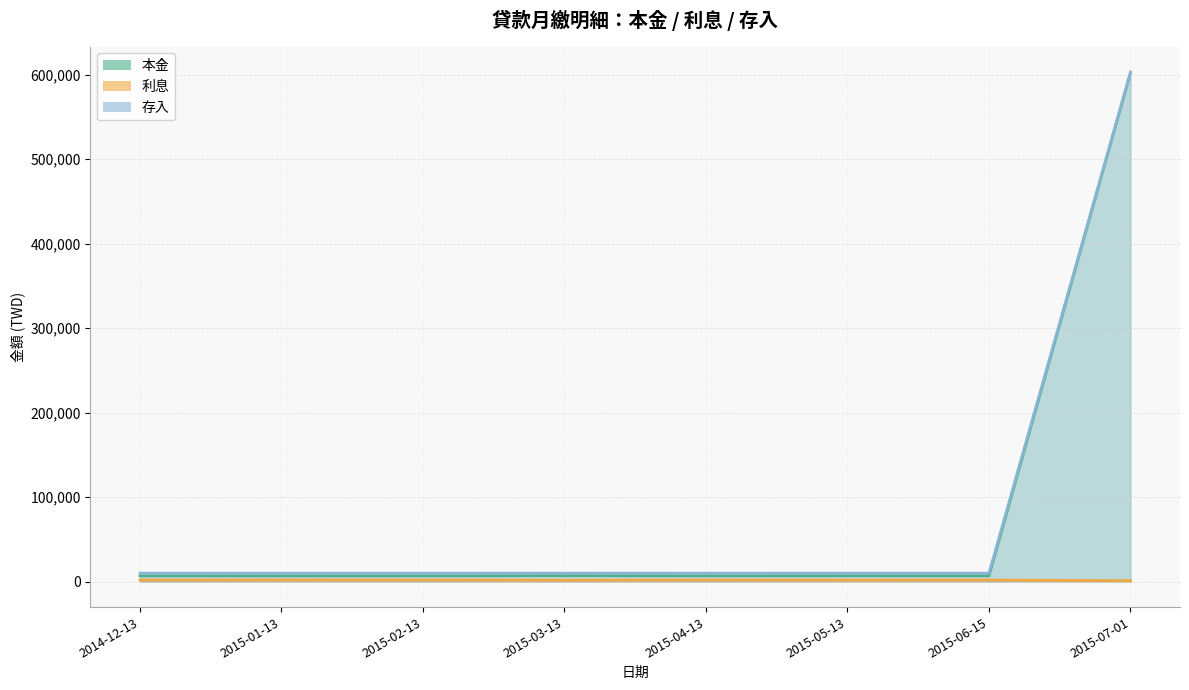

Reading right to left, transcribe all the data shown in this chart.

本金: 601884	6893	6933	6850	7017	6807	6786	6830
利息: 1083	1887	1847	1930	1763	1973	1994	1950
存入: 602967	10000	10000	10000	10000	10000	10000	10000